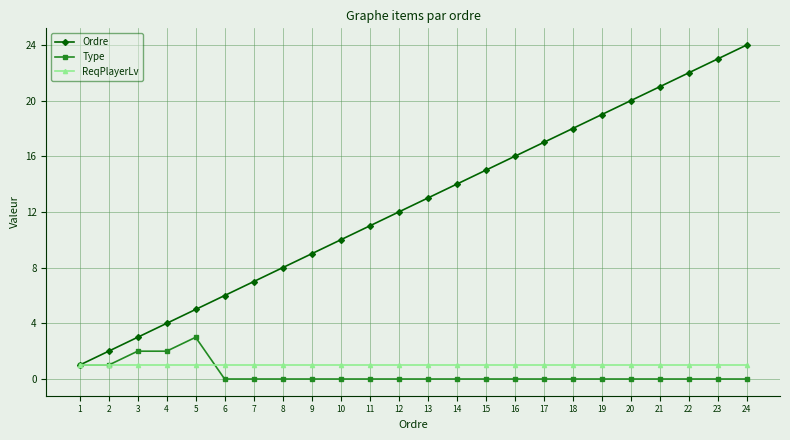

Which label corresponds to the largest value in the chart?

24